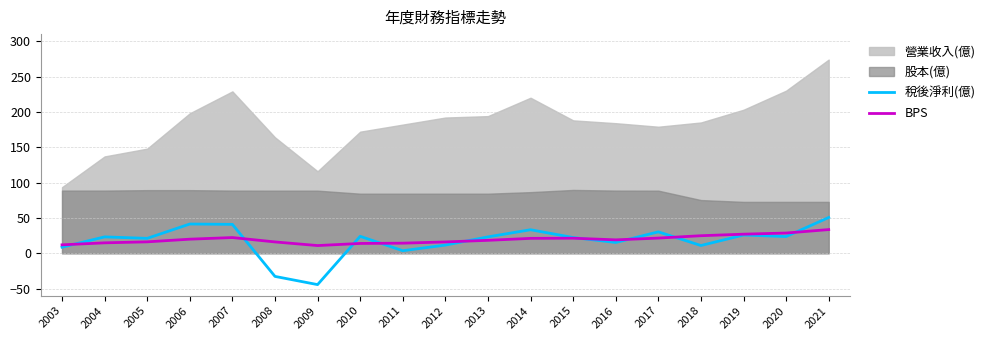

Where is the first local maximum for 稅後淨利(億)?

2004